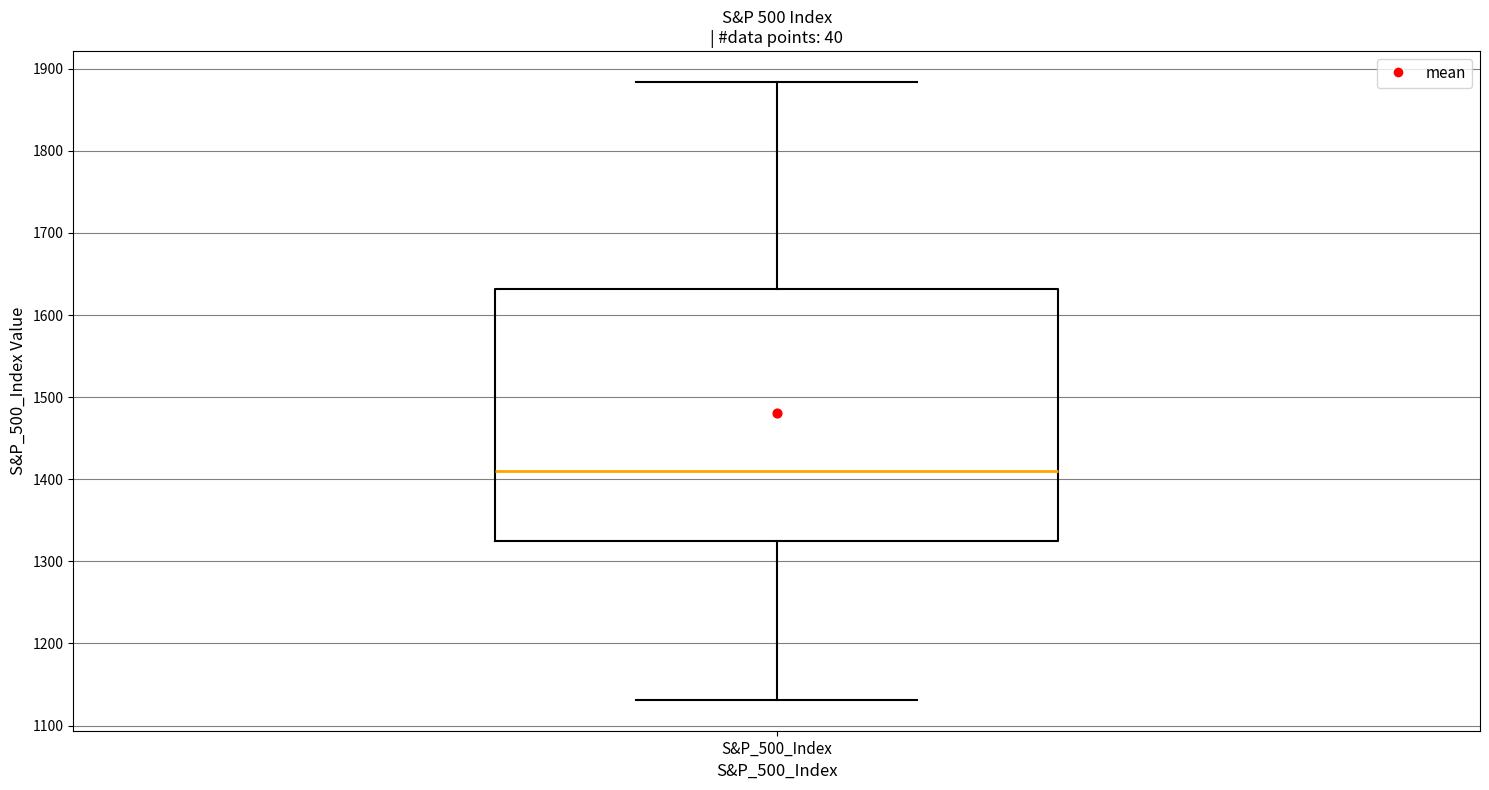

Where does the lower whisker of the box for S&P_500_Index end on the y-axis? The values are not printed on the chart, so give them approximately, as read against the axis.

1130